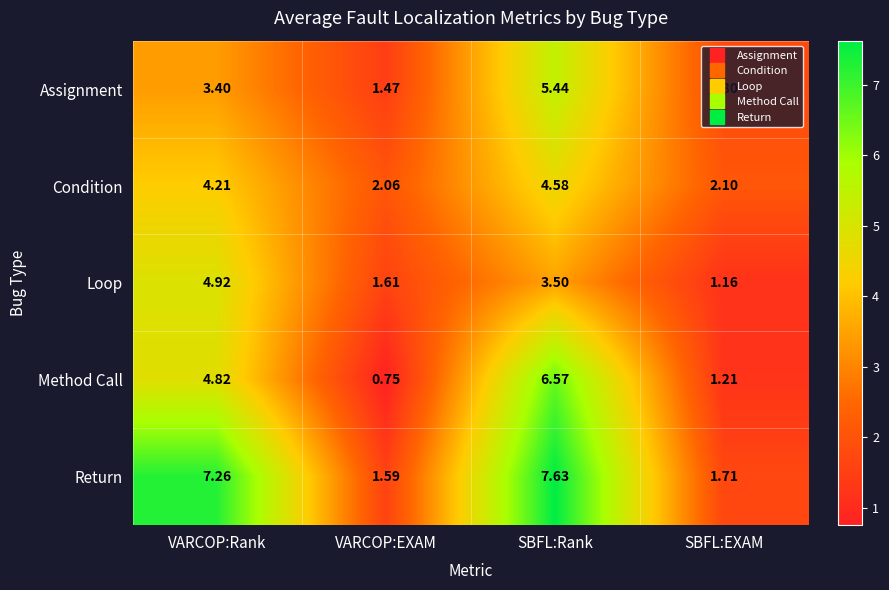

Where does the Condition series first go above 4?

VARCOP:Rank